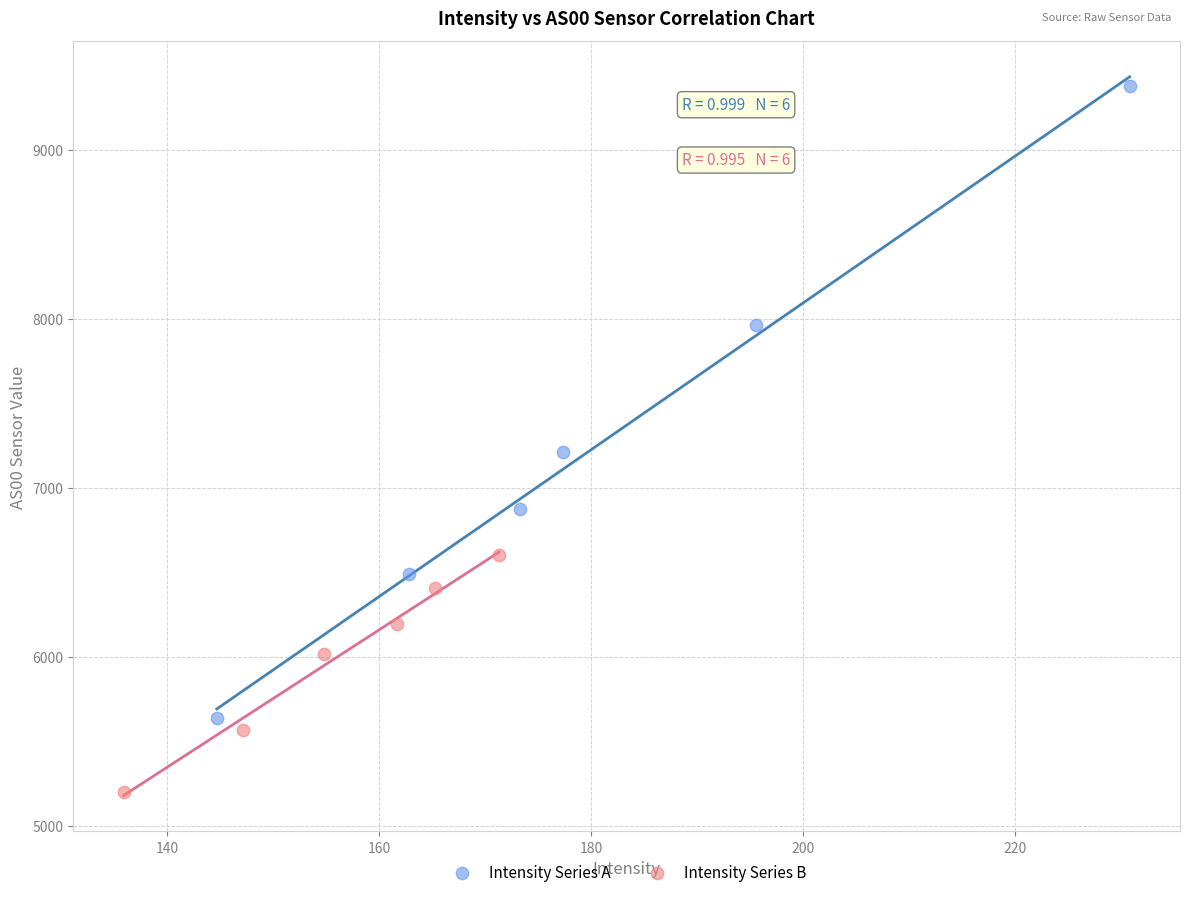

Which series contains the lowest Y value?

Intensity Series B